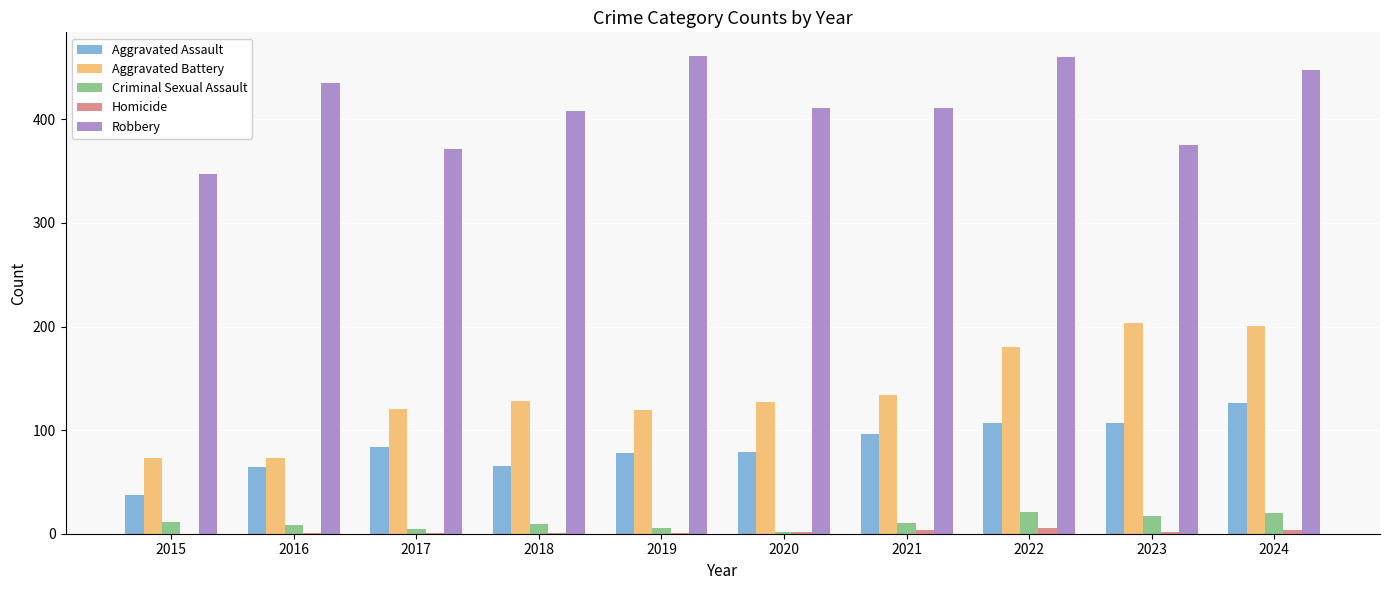

What is the sum of all Aggravated Battery values?

1358